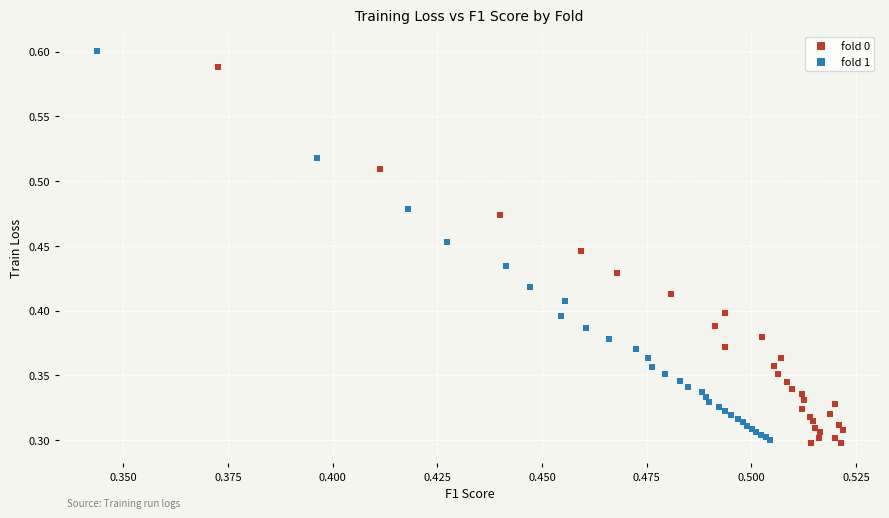

Which series contains the highest Y value?

fold 1